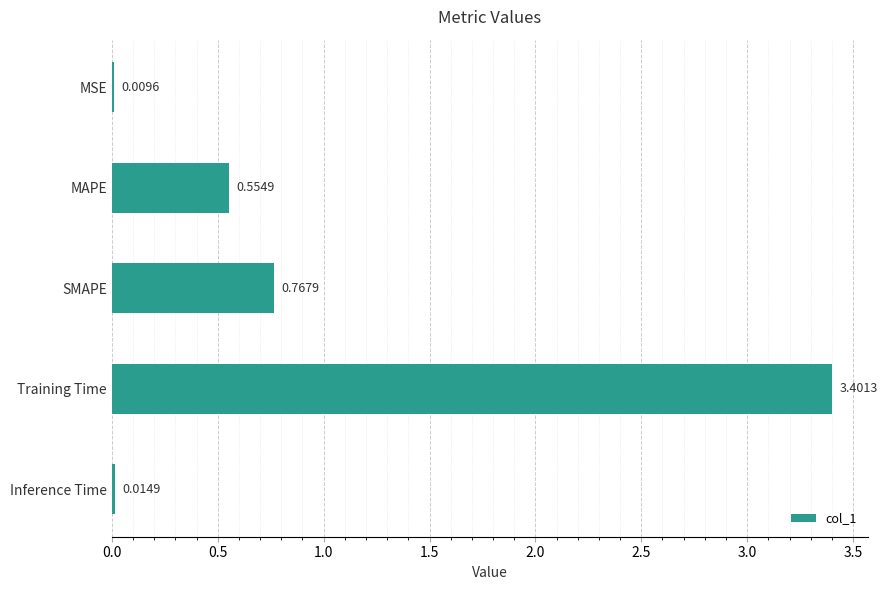

What is the average value?

0.9